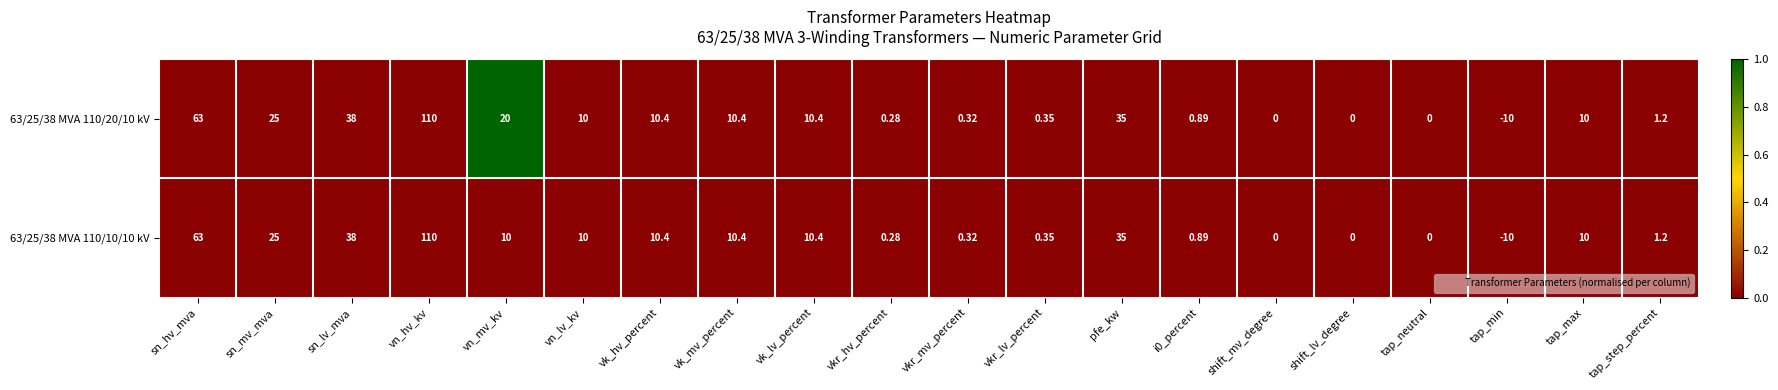

At which category is the sum across all series the highest?

vn_hv_kv